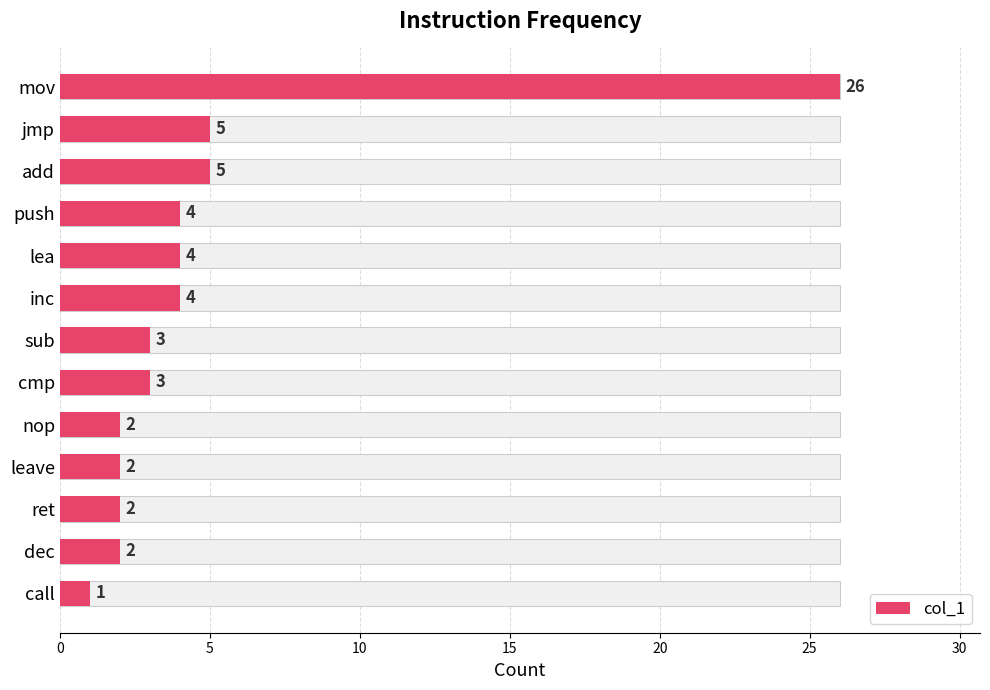

What is the maximum value shown in the chart?

26